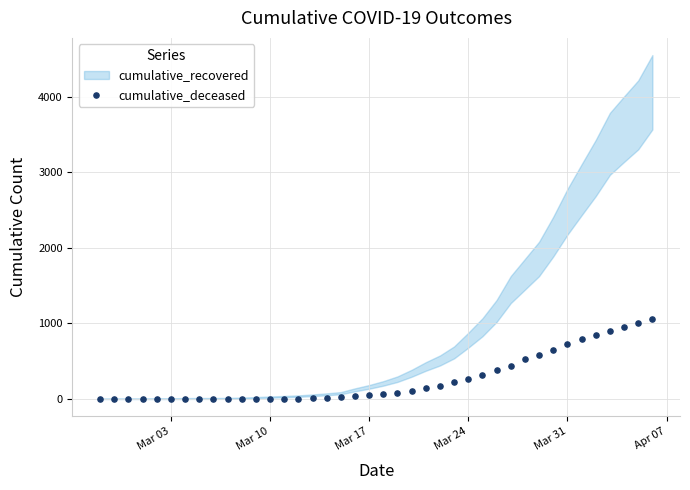

What is the range of Y values (max minus min)?

1061